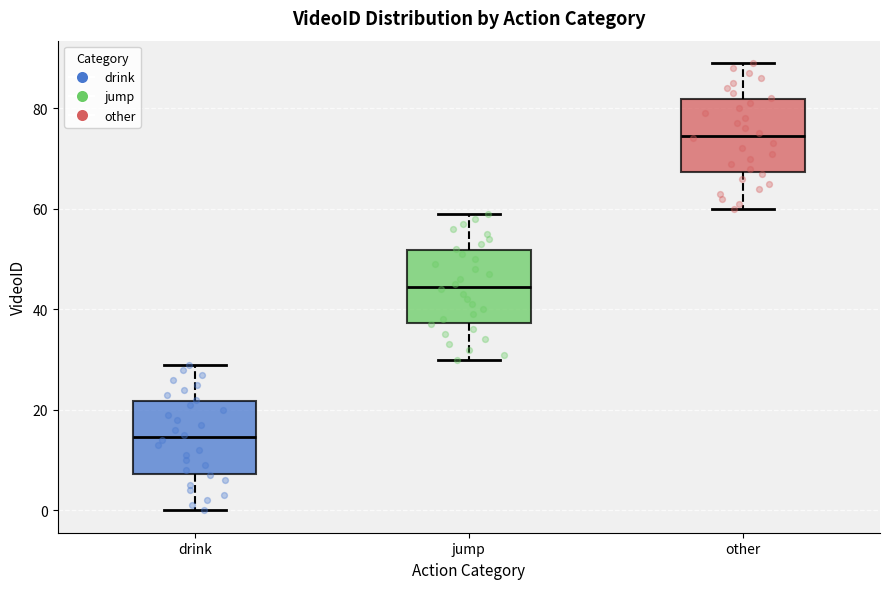

Where does the median line of the box for drink sit on the y-axis? The values are not printed on the chart, so give them approximately, as read against the axis.

14